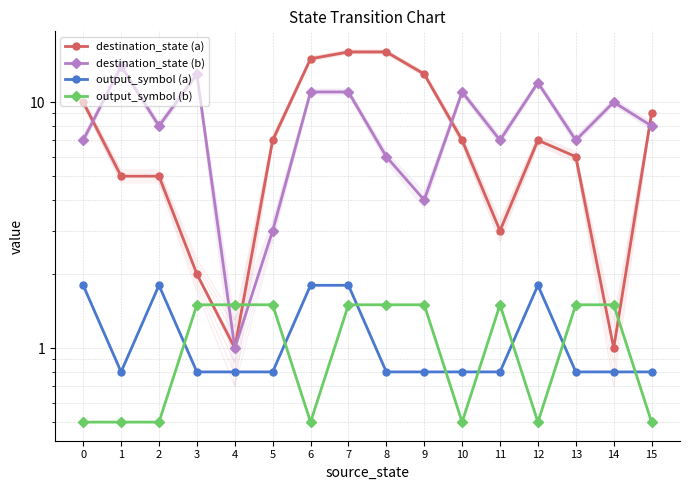

What is the sum of the output_symbol (b) values at 6 and 9?

2.0